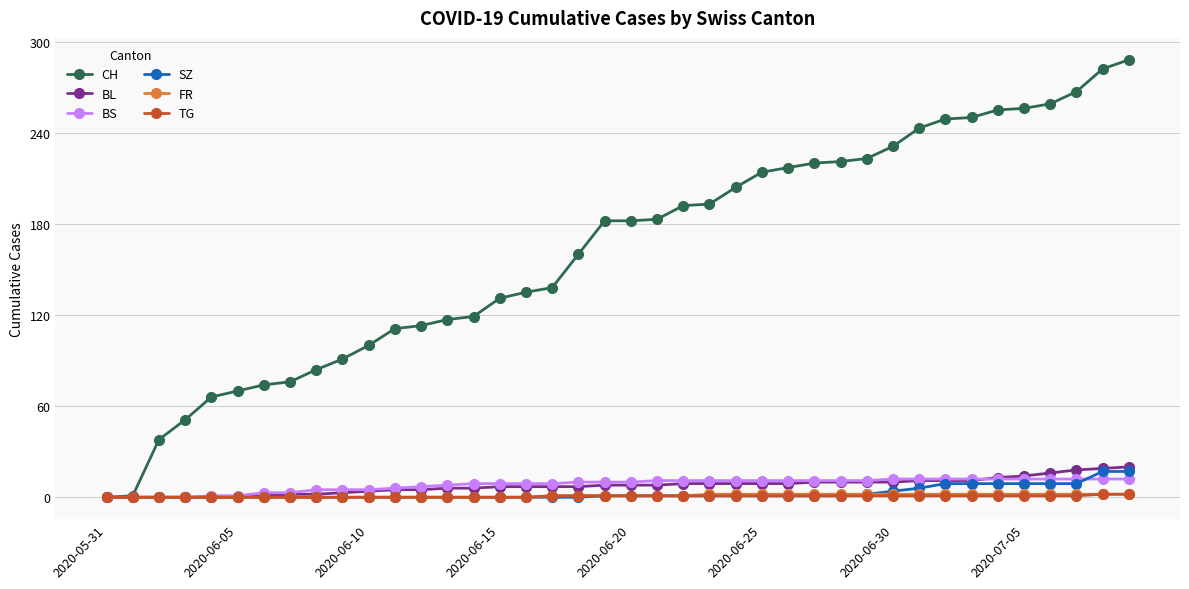

Which series has the largest total across all categories?

CH